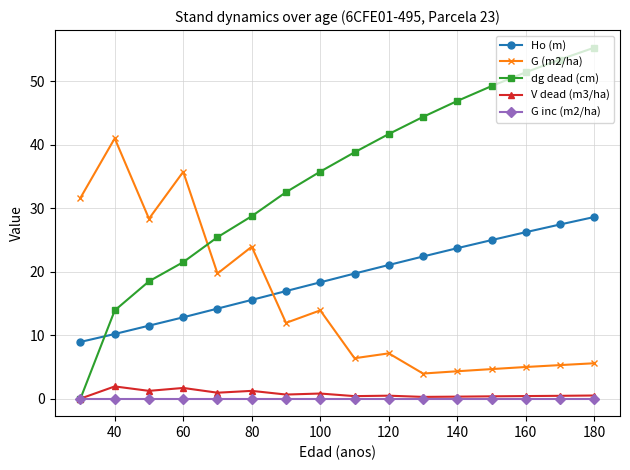

What is the maximum value for Ho (m)?

28.6